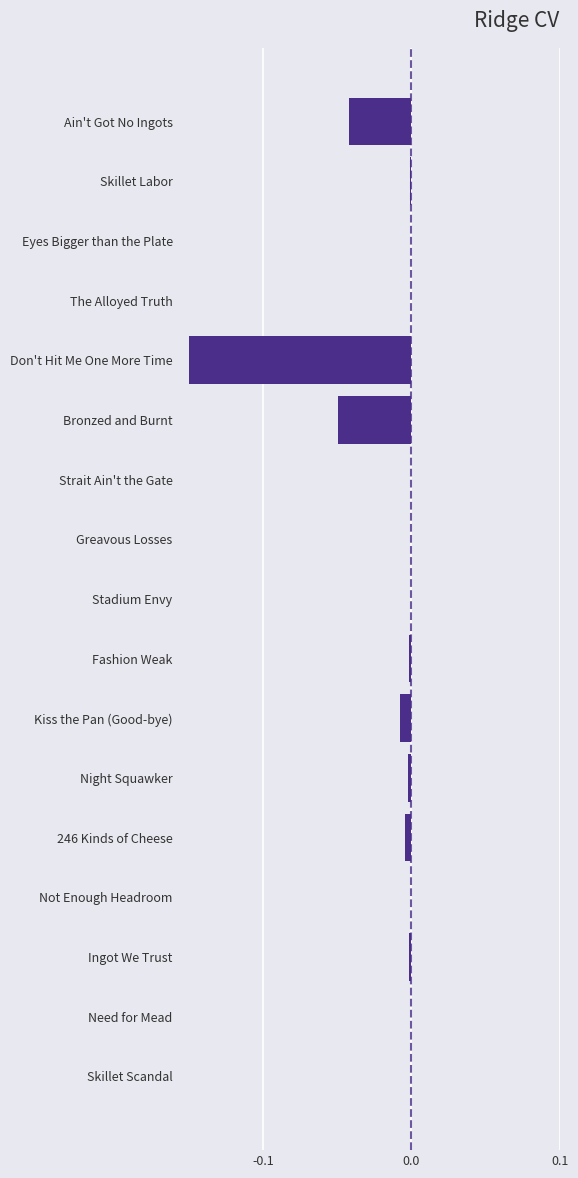

The chart shows a value of -0.0 at Not Enough Headroom. True or false?

True